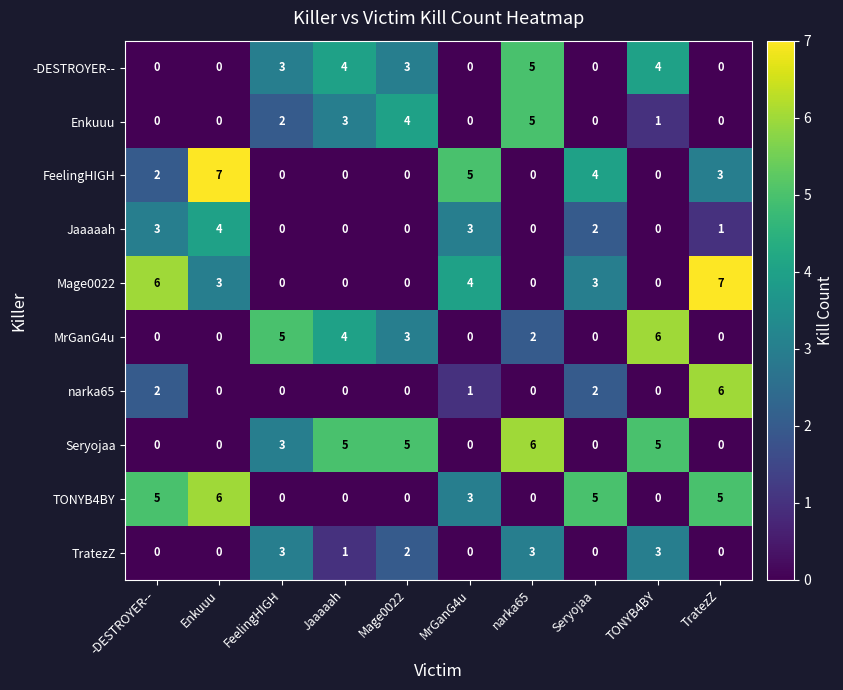

What is the total value across all series at -DESTROYER--?

18